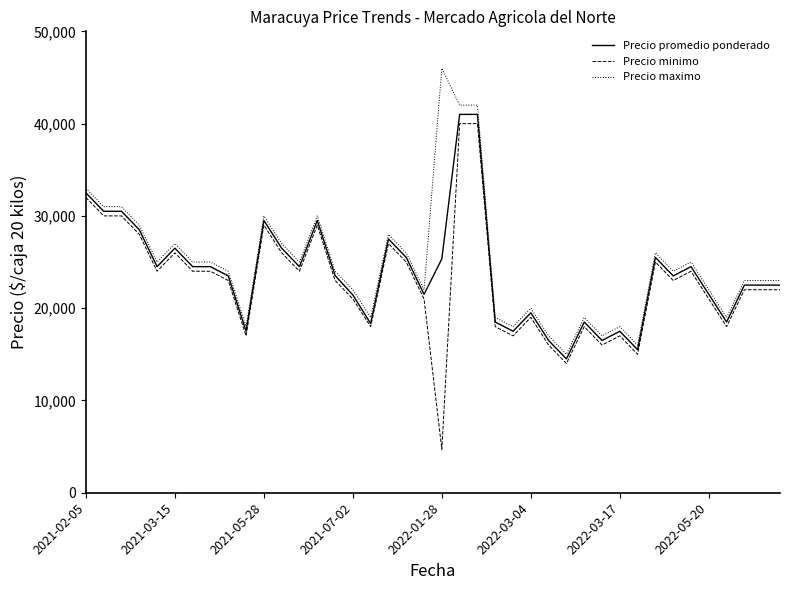

Which series has the widest spread of values?

Precio minimo